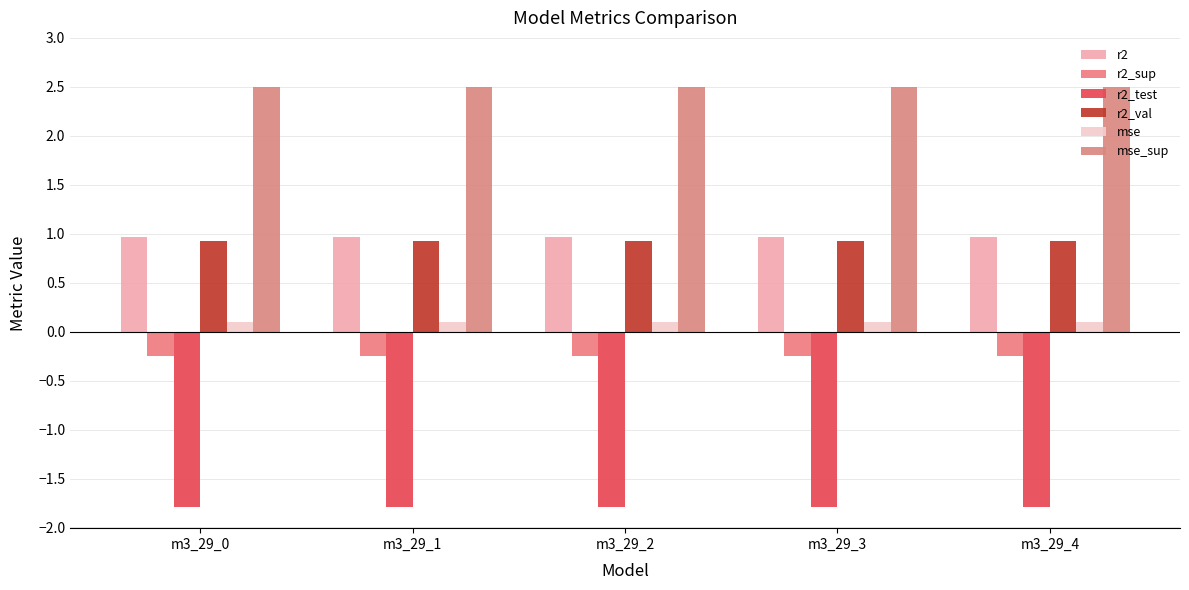

The value of r2_val at m3_29_2 is 0.5. True or false?

False